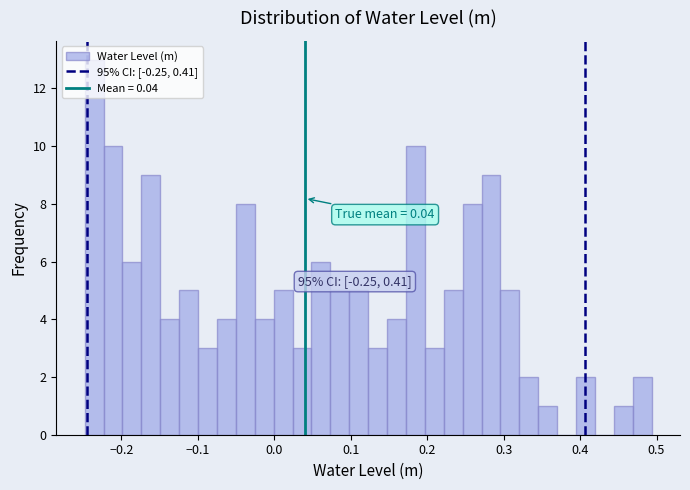

Read against the x-axis, roughly where is the centre of the tallest bar?

-0.24